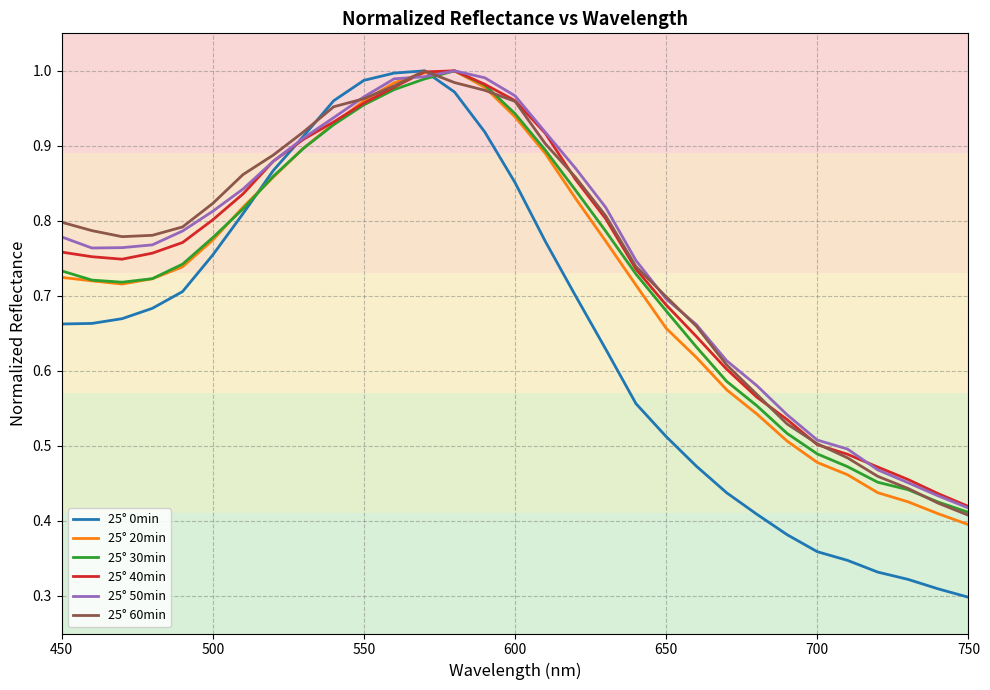

Which series has the widest spread of values?

25° 0min